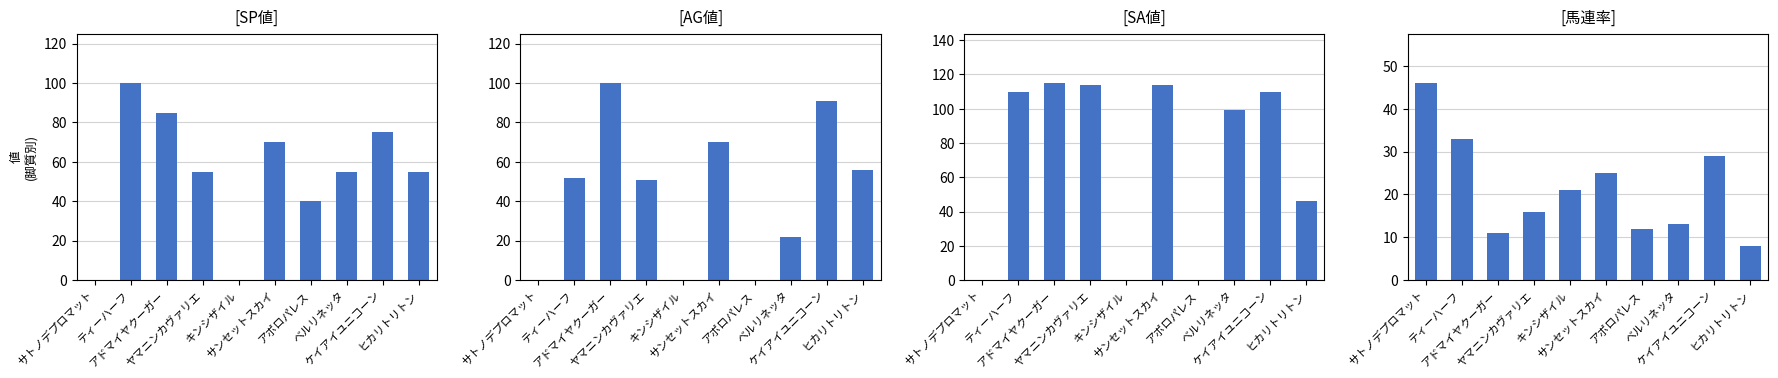

What is the sum of the SA値 values at サンセットスカイ and キンシザイル?

114